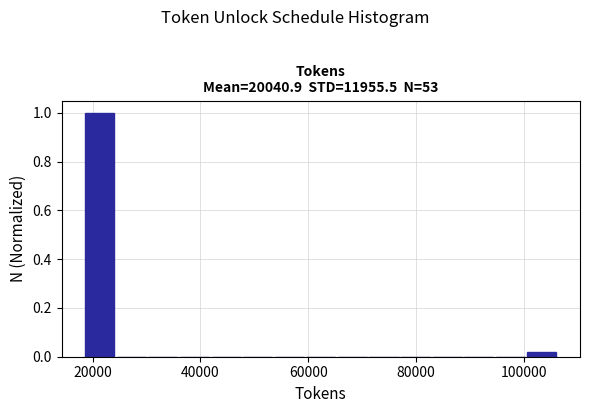

Read against the x-axis, roughly where is the centre of the tallest bar?

22000